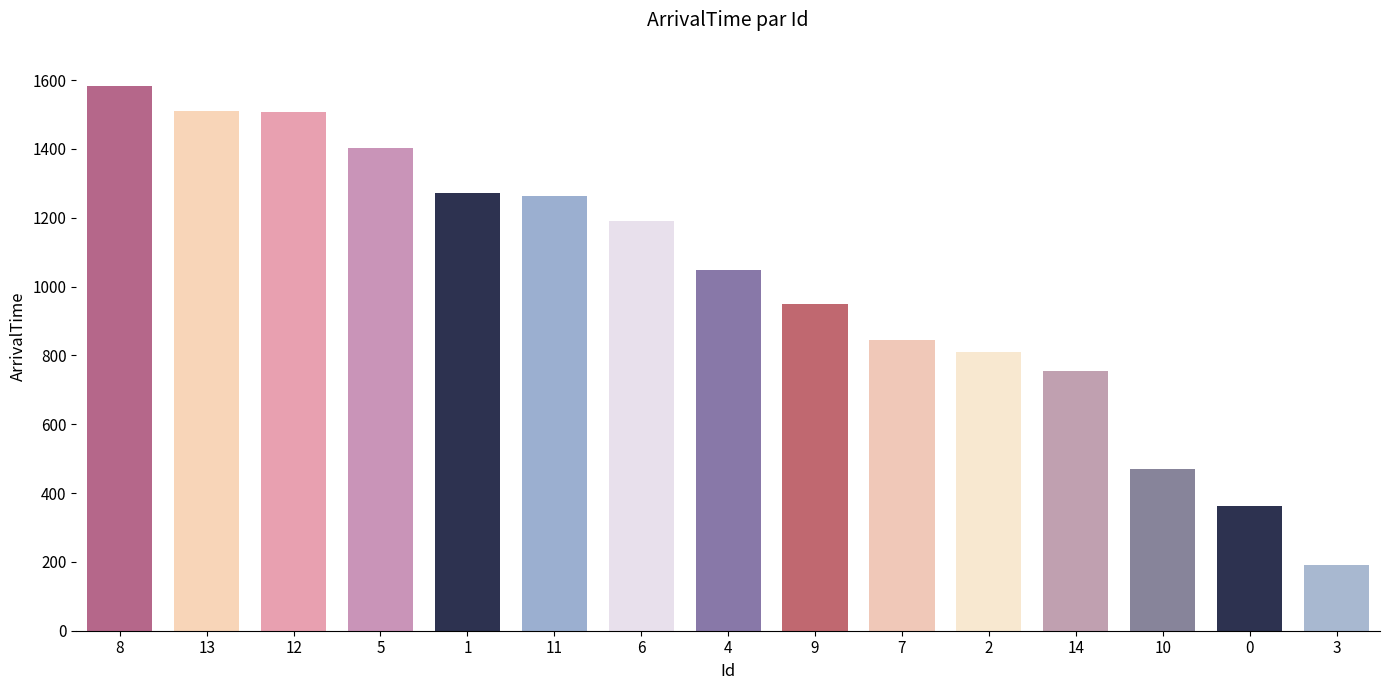

What is the approximate value at 13, to the nearest 10?

1510